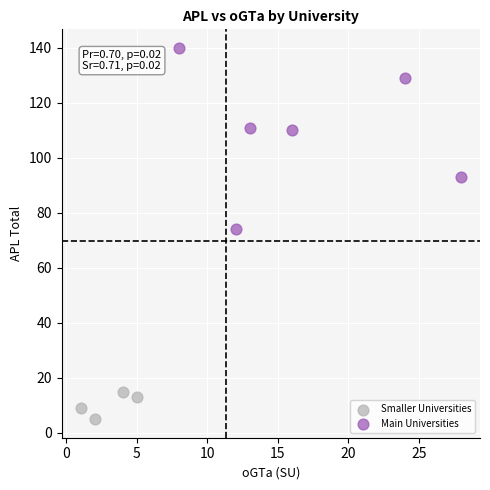

What are all the series names shown in the legend?

Smaller Universities, Main Universities